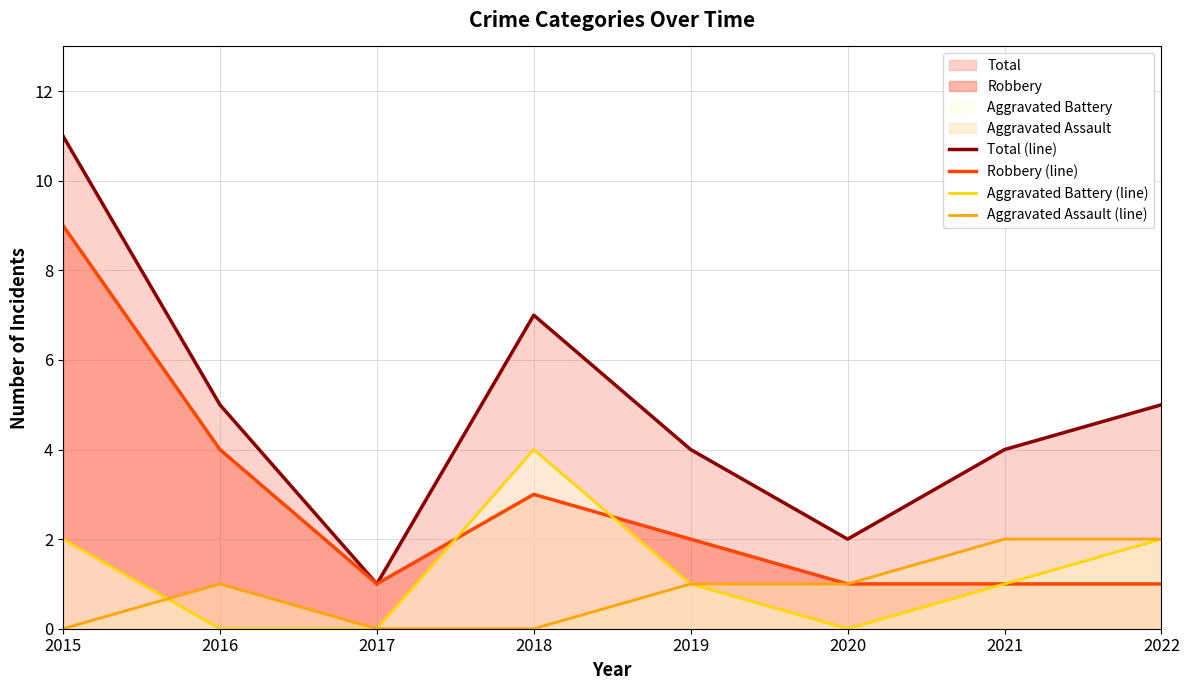

How many values in the Aggravated Battery (line) series are below 1?

3